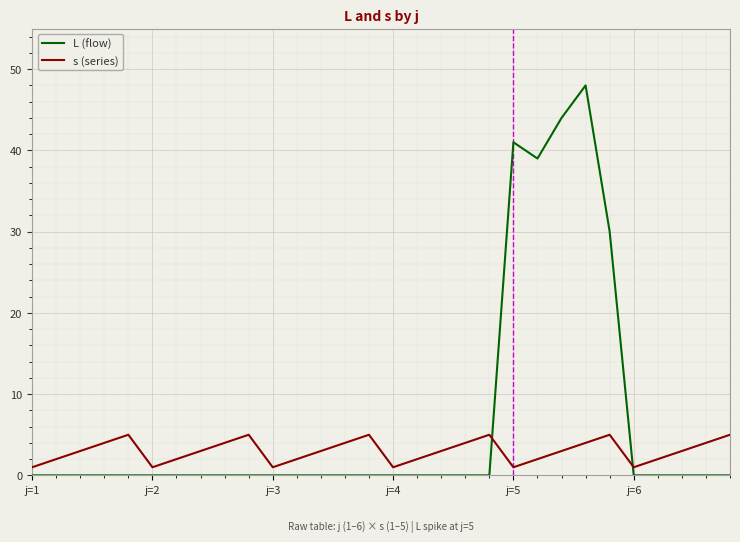

Which series has the widest spread of values?

L (flow)